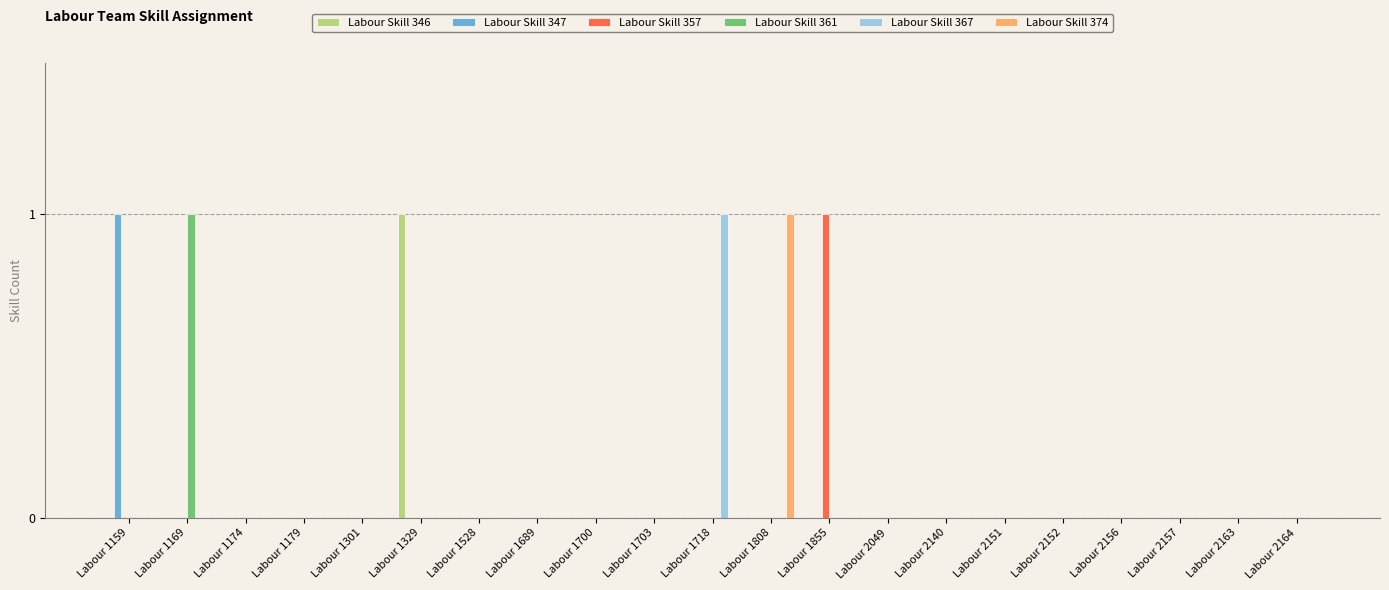

Reading left to right, list all the values displayed in this chart.

Labour Skill 346: 0	0	0	0	0	1	0	0	0	0	0	0	0	0	0	0	0	0	0	0	0
Labour Skill 347: 1	0	0	0	0	0	0	0	0	0	0	0	0	0	0	0	0	0	0	0	0
Labour Skill 357: 0	0	0	0	0	0	0	0	0	0	0	0	1	0	0	0	0	0	0	0	0
Labour Skill 361: 0	1	0	0	0	0	0	0	0	0	0	0	0	0	0	0	0	0	0	0	0
Labour Skill 367: 0	0	0	0	0	0	0	0	0	0	1	0	0	0	0	0	0	0	0	0	0
Labour Skill 374: 0	0	0	0	0	0	0	0	0	0	0	1	0	0	0	0	0	0	0	0	0